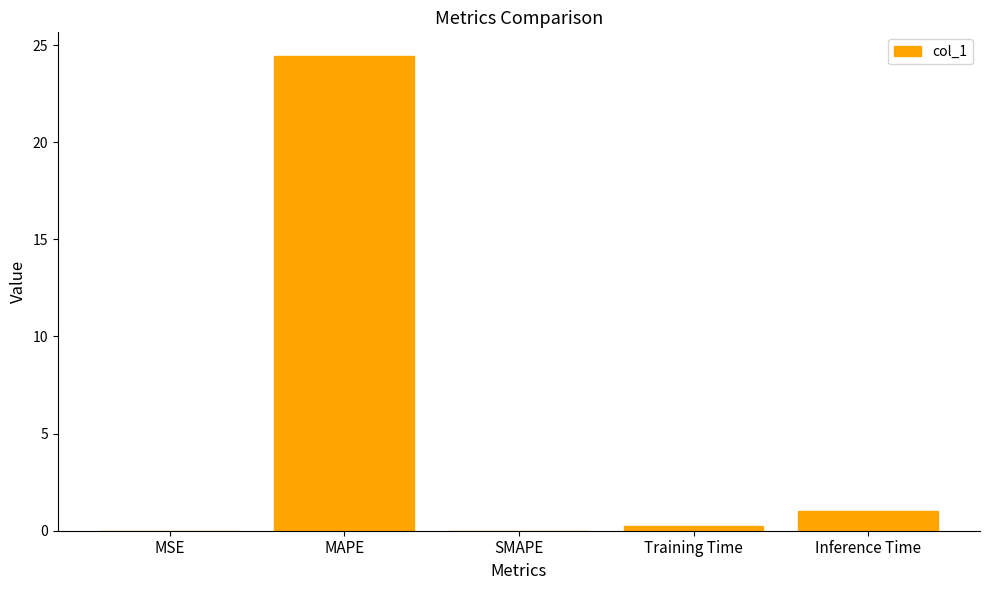

What is the maximum value shown in the chart?

24.4